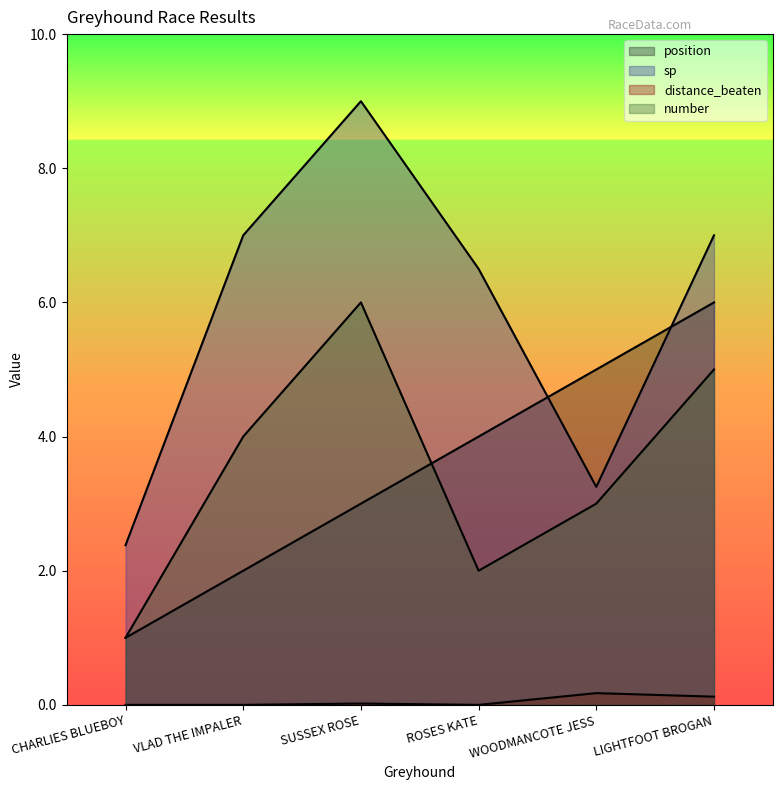

How many data points in sp are less than 7?

3